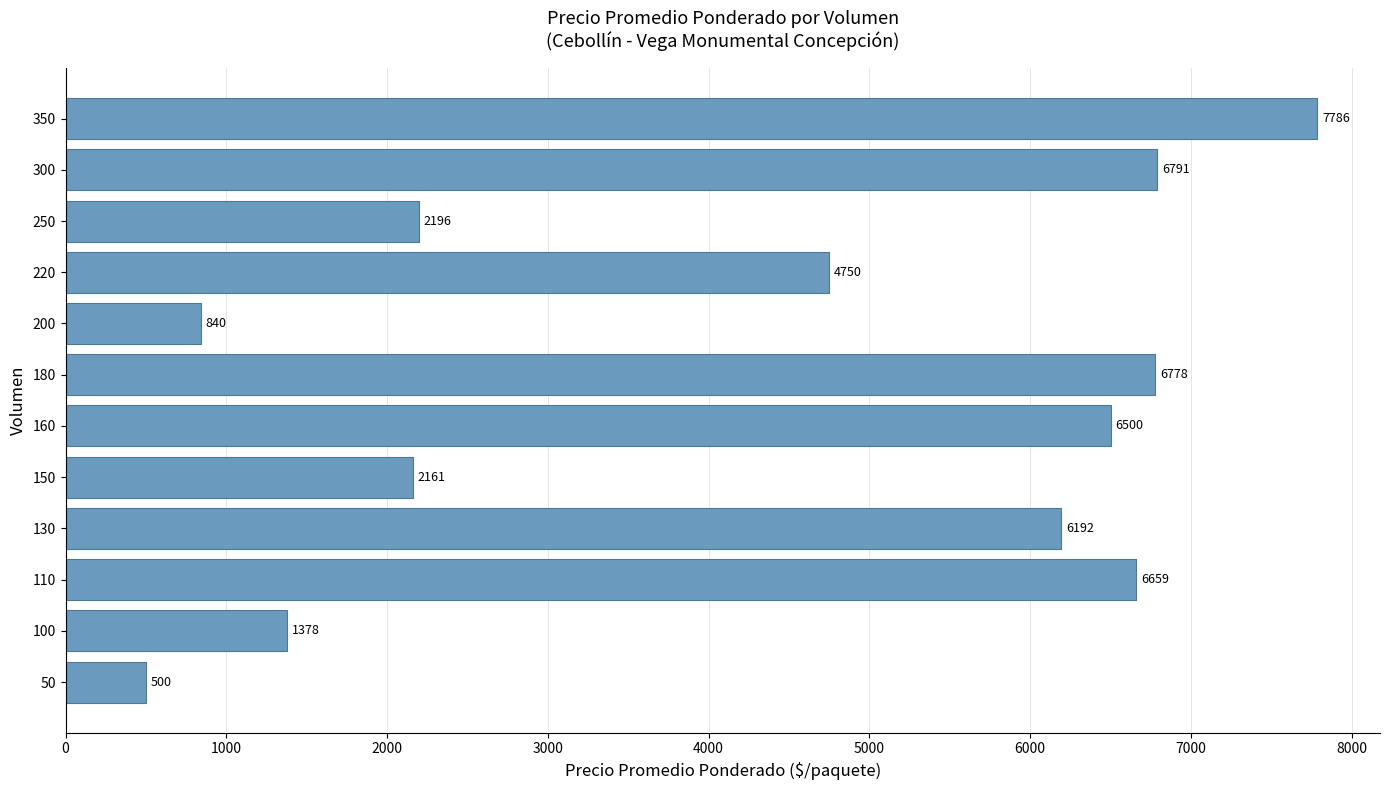

Are the bars horizontal?

Yes